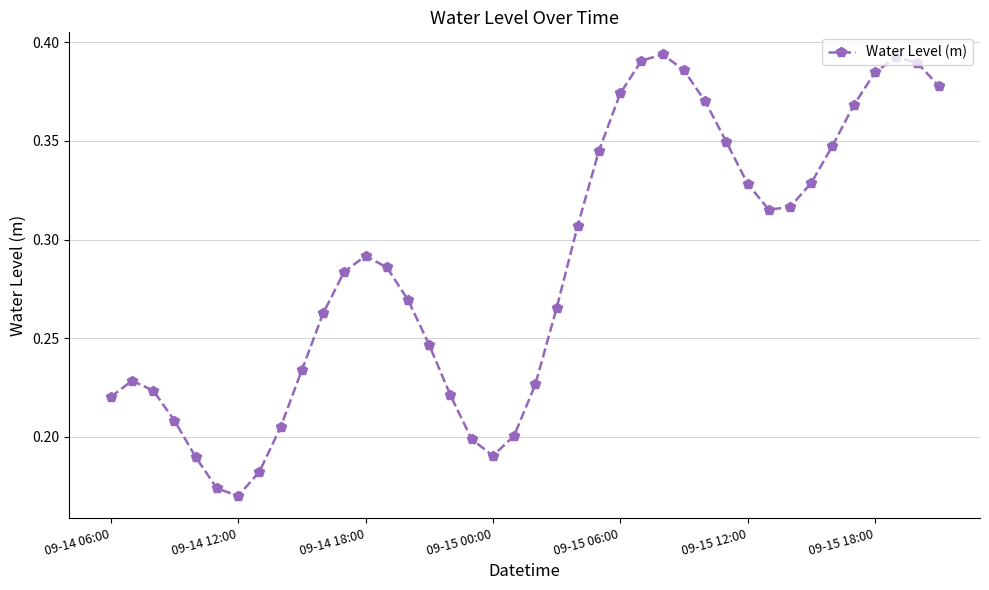

How many values are between 0 and 1?

40